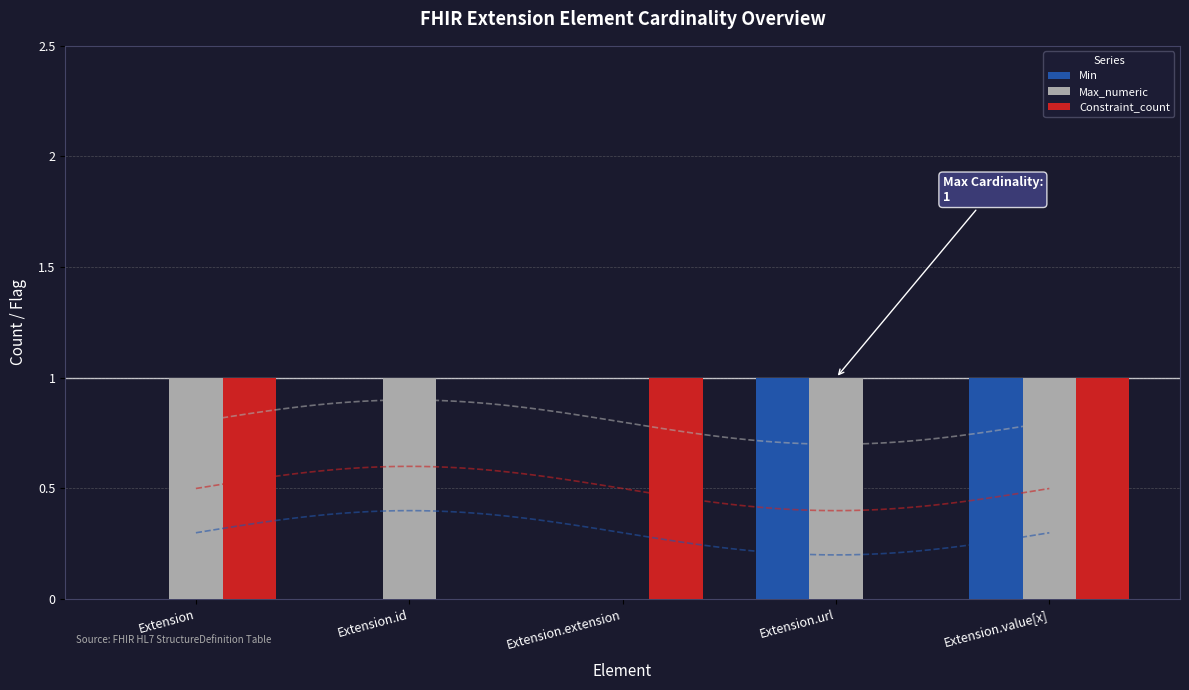

At which label does Constraint_count reach its minimum?

Extension.id